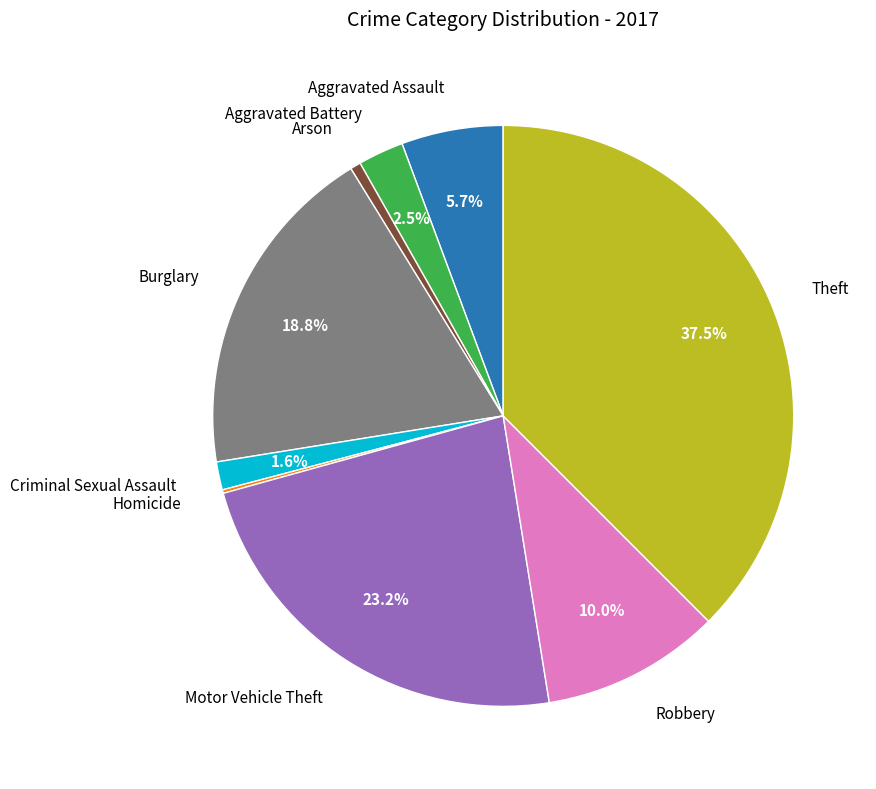

Is there any slice that represents more than half of the pie?

No